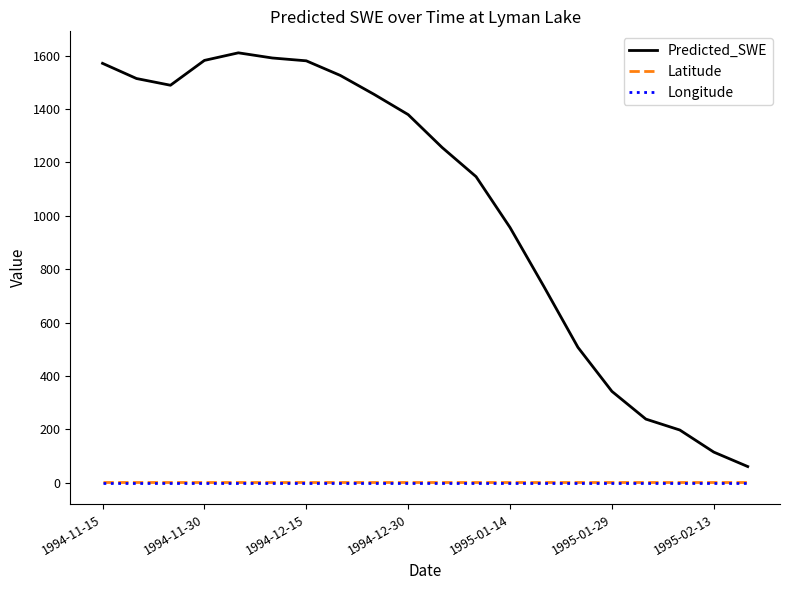

True or false: Predicted_SWE and Latitude cross at least once.

False